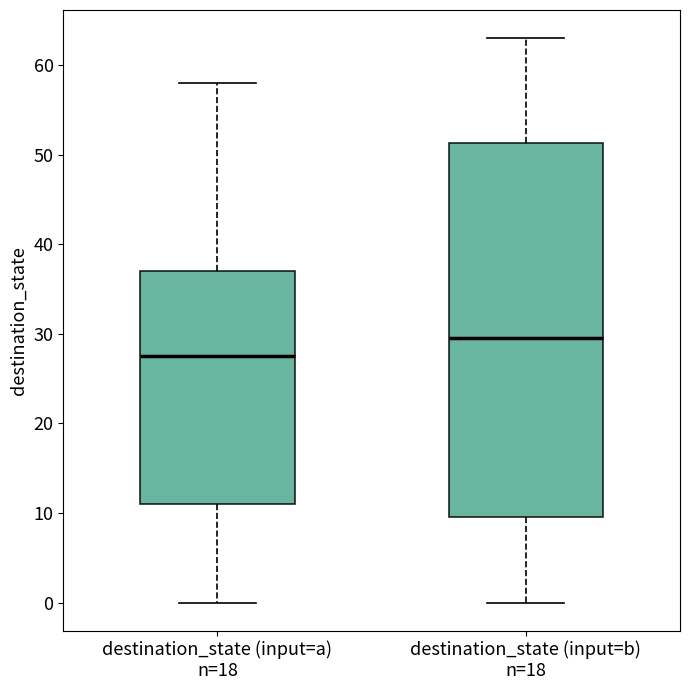

Which box's median line is the highest?

destination_state (input=b) n=18